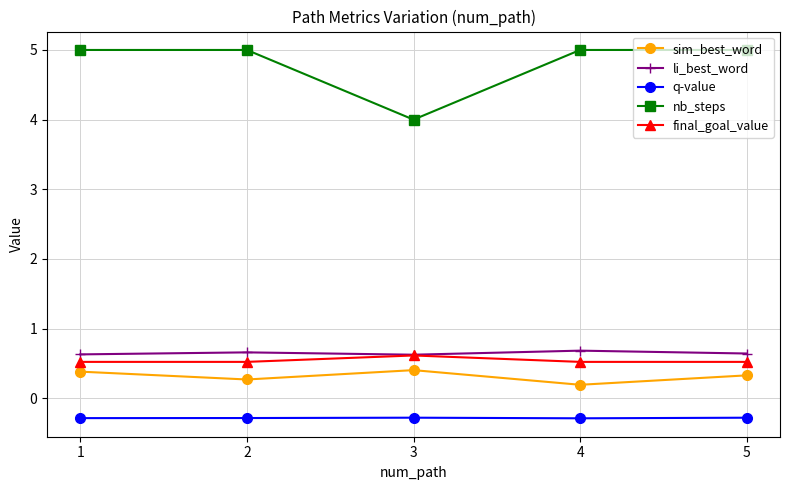

Which series has the widest spread of values?

nb_steps